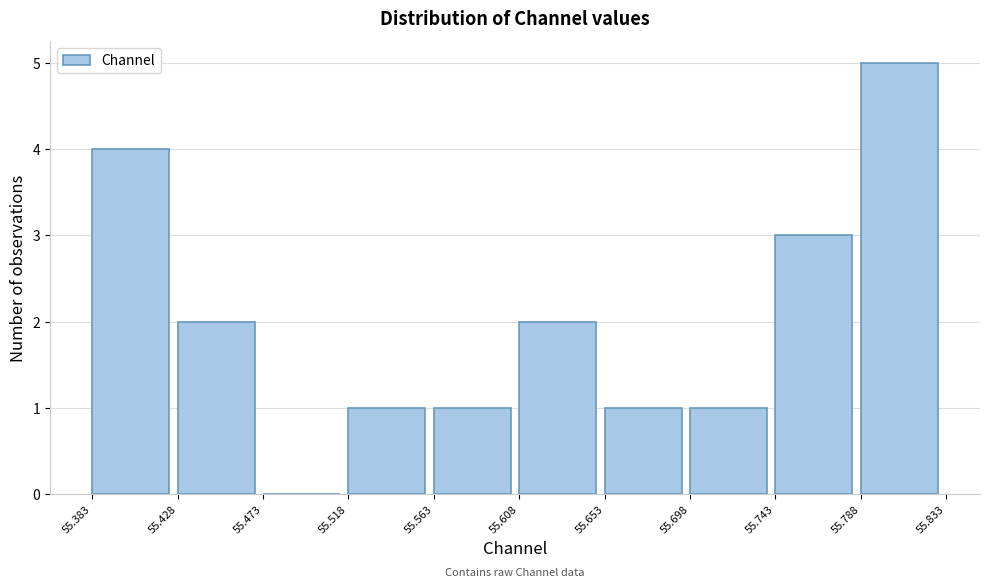

What is the height of the bar covering 55.743 to 55.788 on the x-axis? The values are not printed on the chart, so give them approximately, as read against the axis.

3